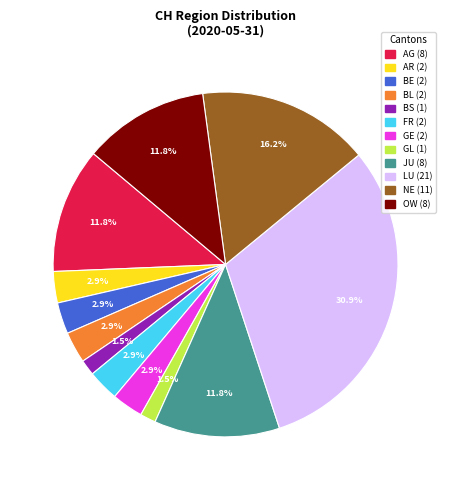

Is there any slice that represents more than half of the pie?

No